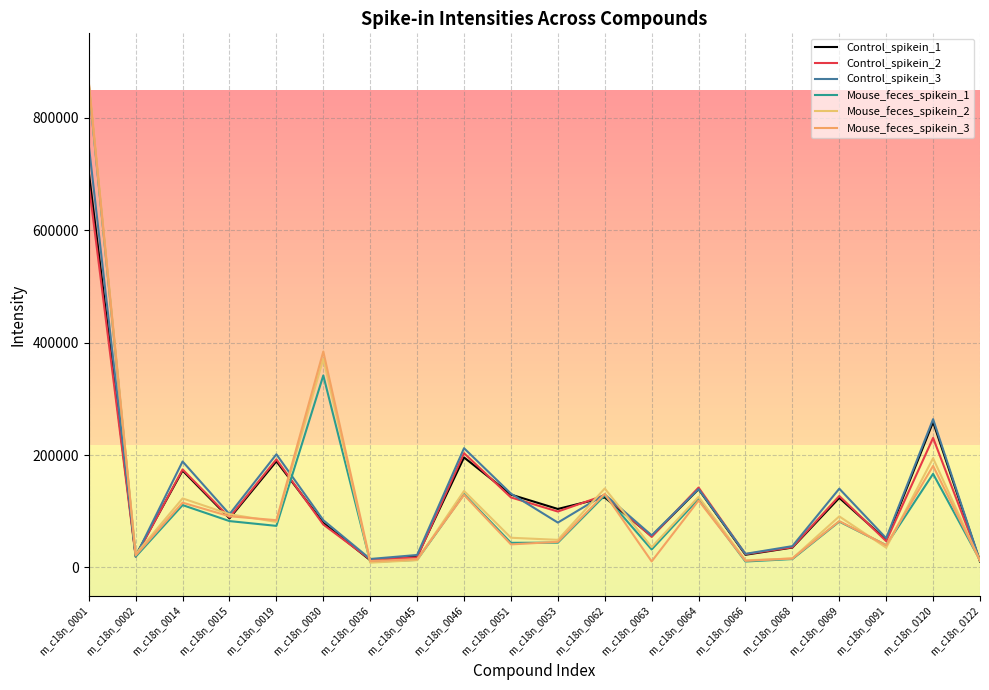

Which category has the lowest value in the Mouse_feces_spikein_2 series?

m_c18n_0036